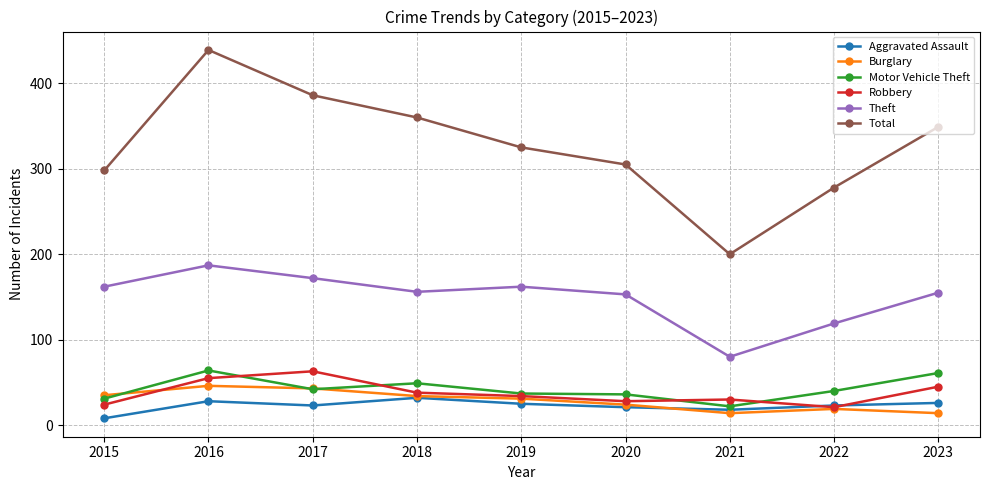

The Motor Vehicle Theft series shows 36 at 2020. True or false?

True